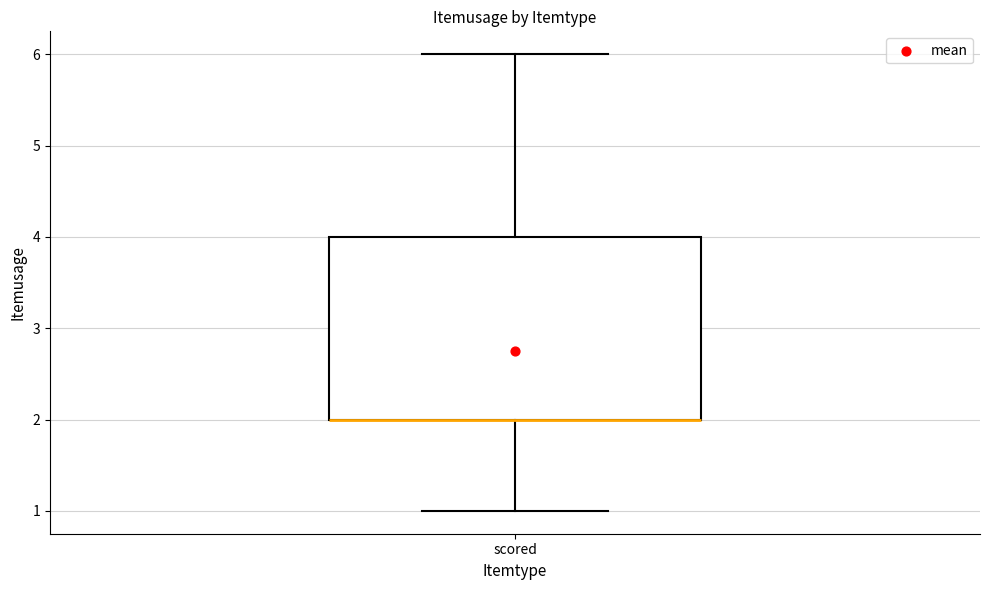

Read this box plot against the y-axis: the position of the median line, the range covered by the box, and the ends of both whiskers. The values are not printed on the chart, so give them approximately, as read against the axis.

median 2 (drawn on the box's lower edge), box 2 to 4, whiskers 1 to 6